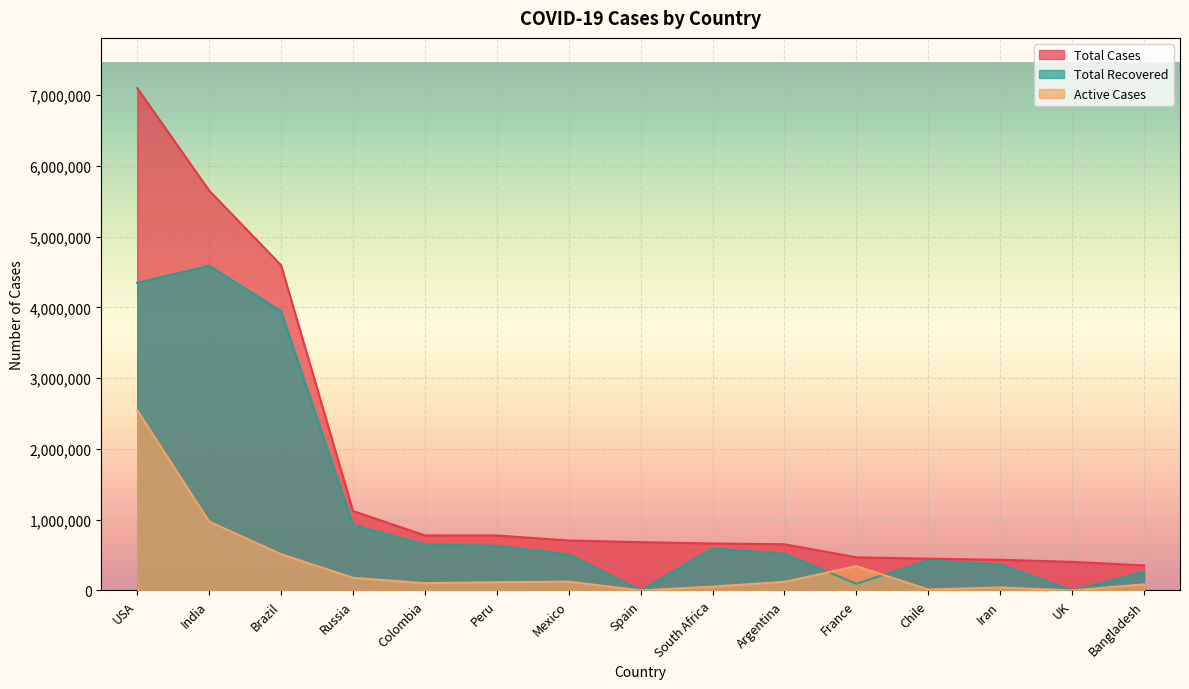

How many interior local peaks does the Active Cases series have?

3